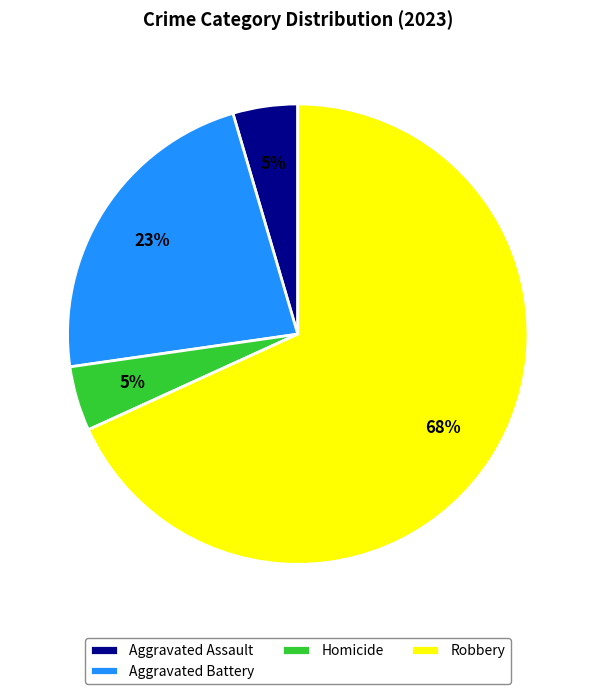

Combined, do Homicide and Aggravated Battery account for over 50%?

No